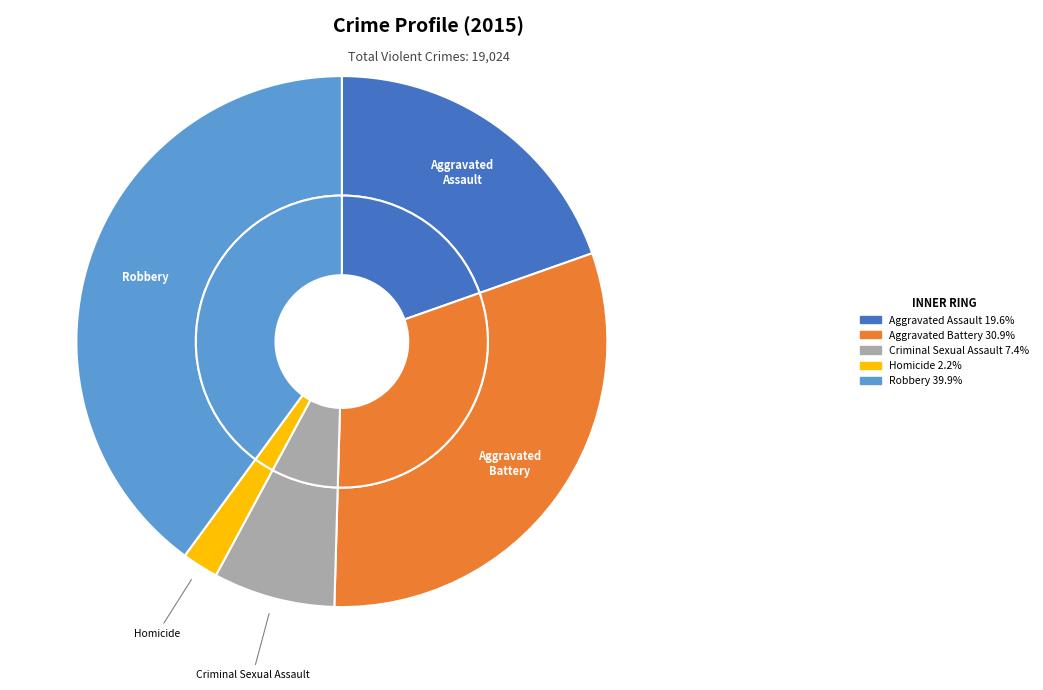

True or false: Aggravated Assault accounts for 20% of the total.

True